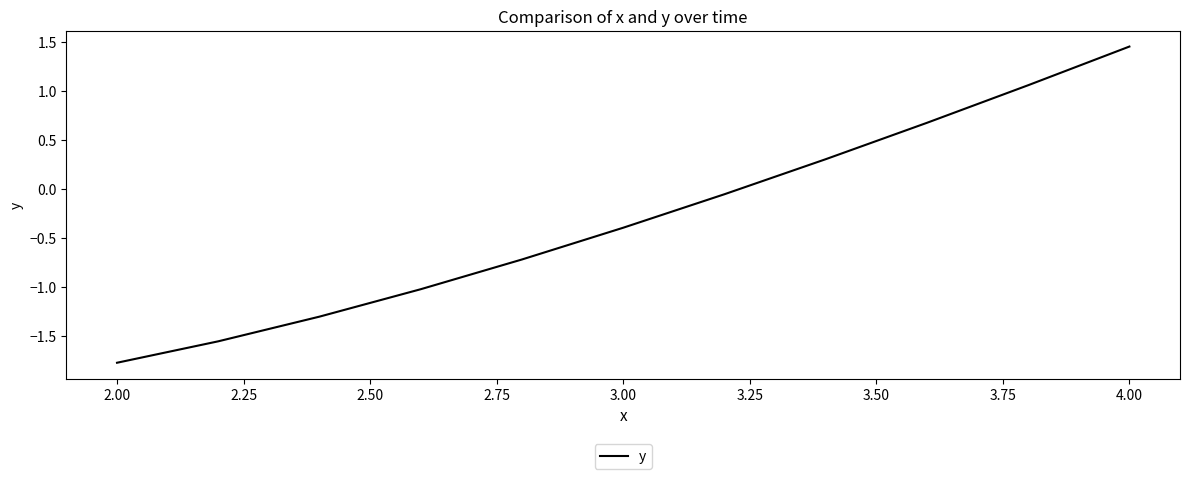

What is the minimum value shown in the chart?

-1.8